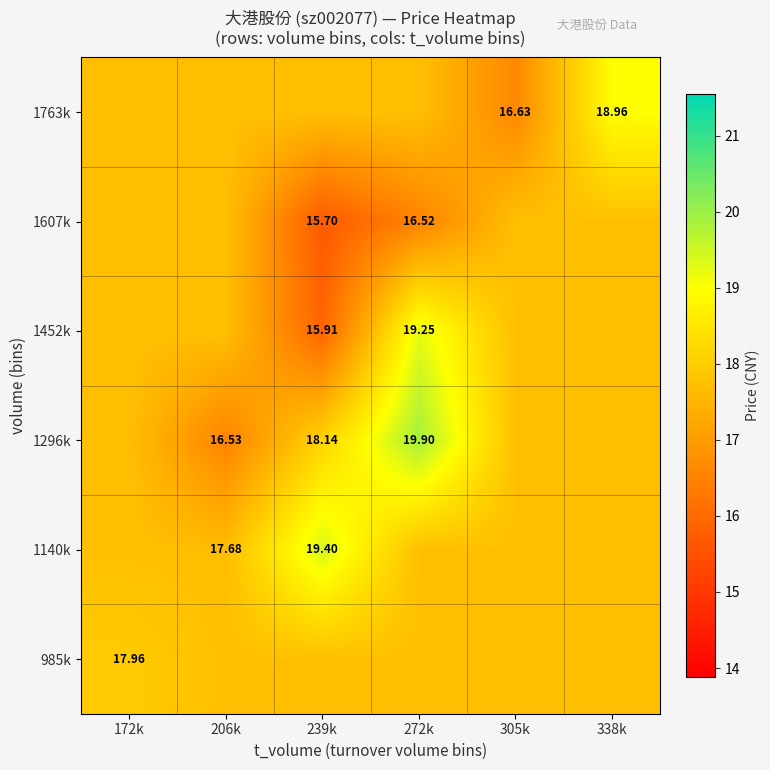

At which category does the chart reach its minimum across all series?

239k